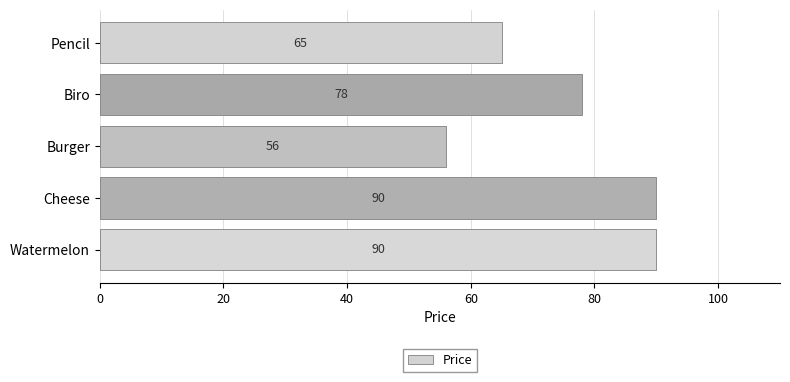

The value at Watermelon is 90. True or false?

True